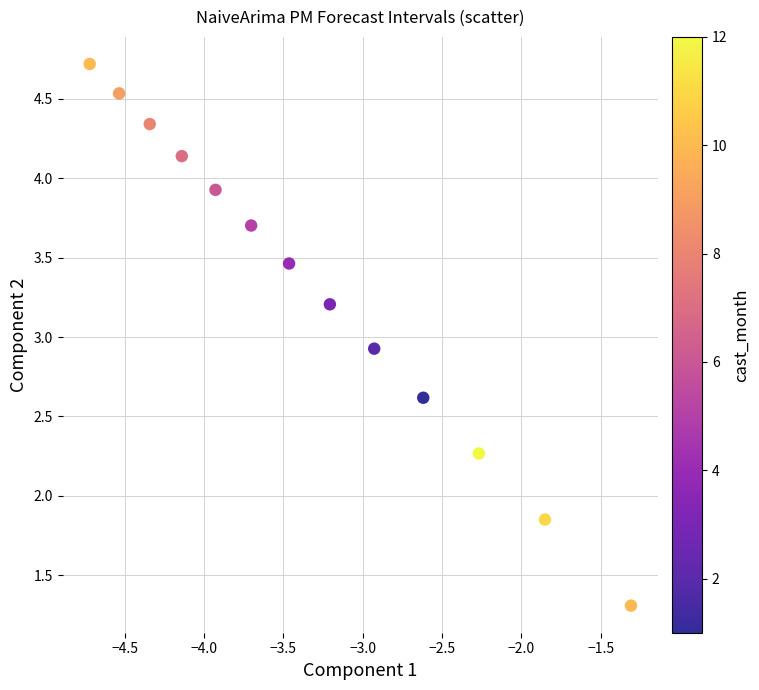

What Y value in the scatter plot is closest to 3?

2.9